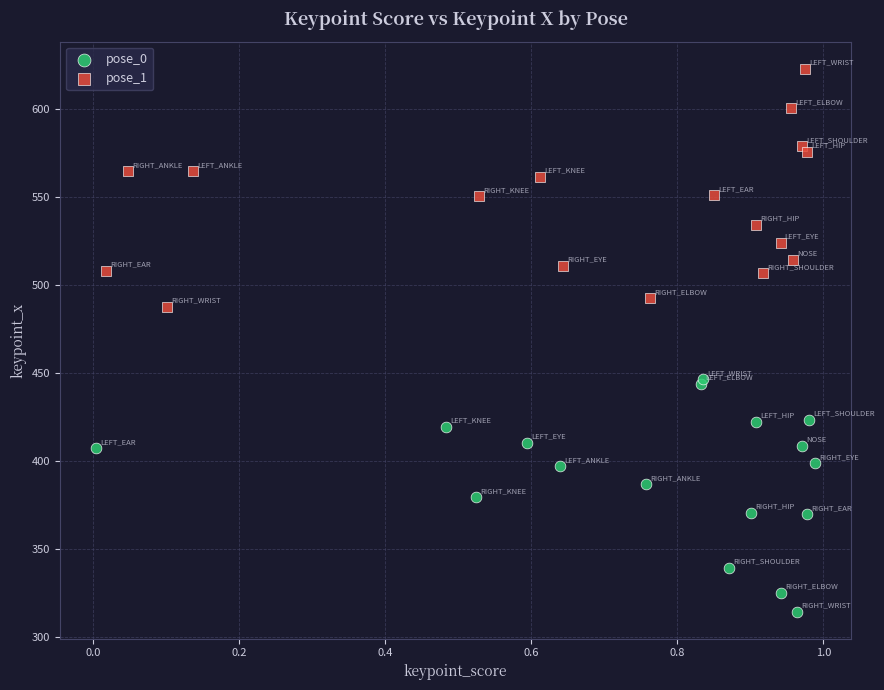

Which series contains the lowest Y value?

pose_0